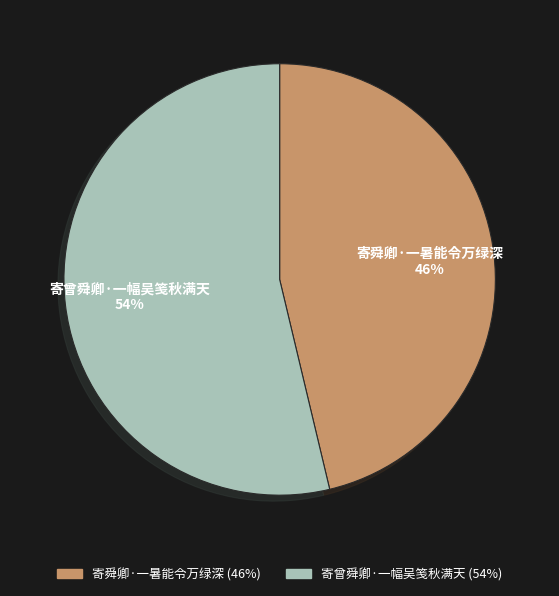

How many segments does this pie chart have?

2